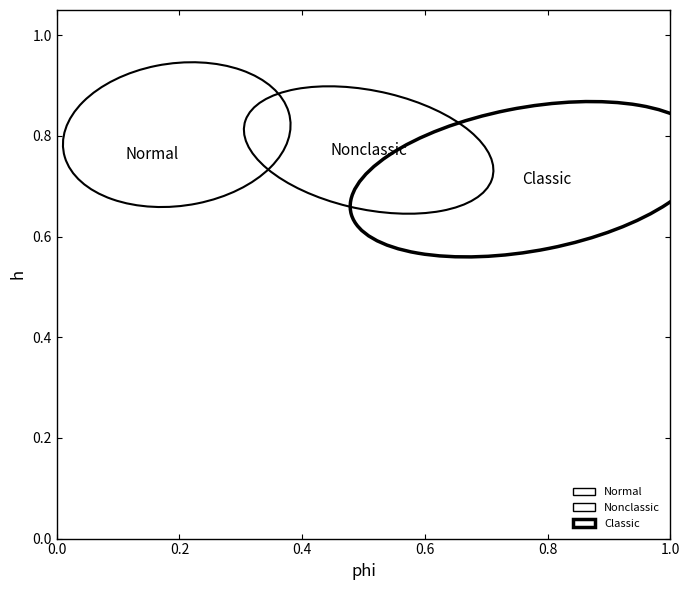

What are all the series names shown in the legend?

Normal, Nonclassic, Classic